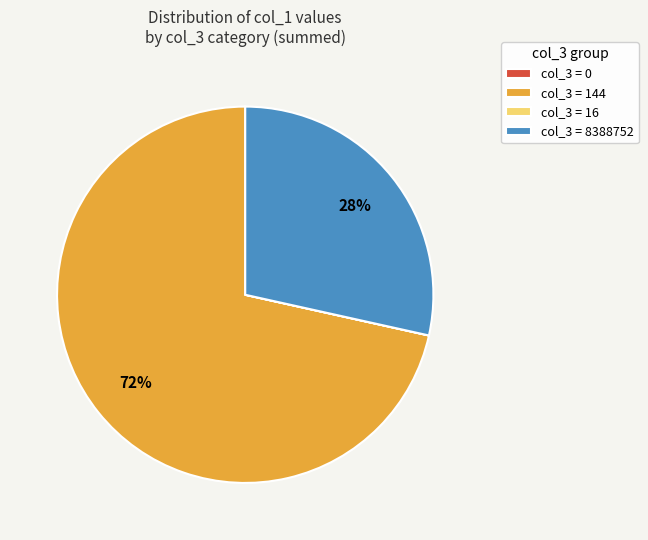

Is there any slice that represents more than half of the pie?

Yes